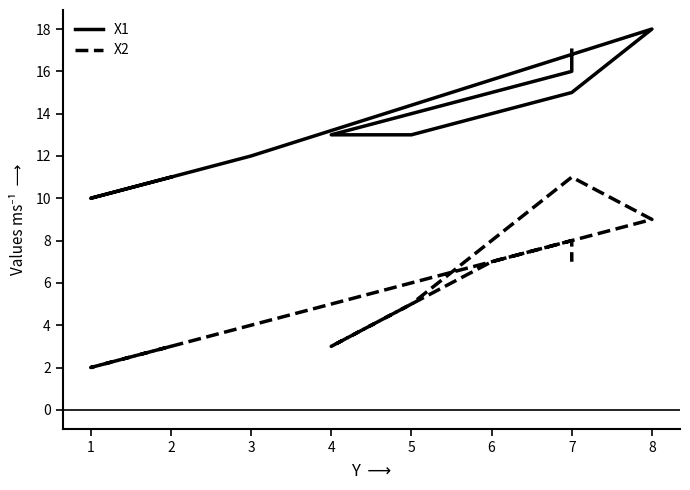

How many X1 values are between 12 and 16?

6